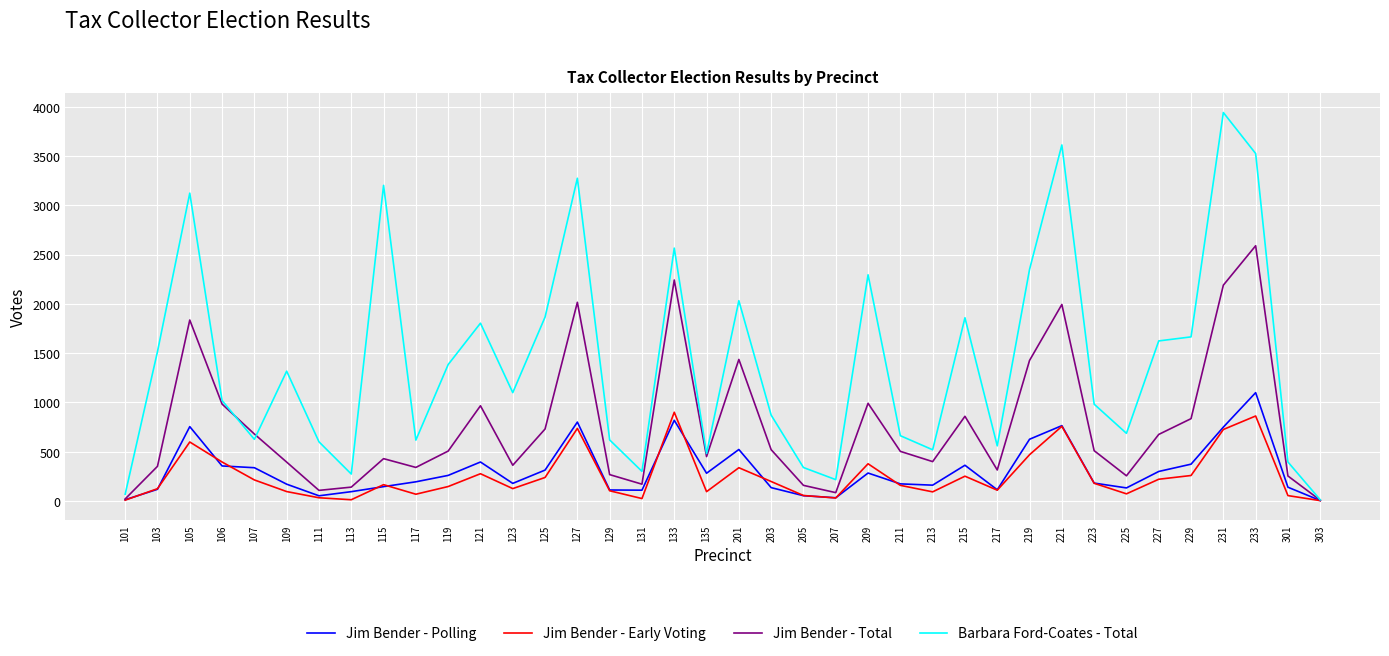

How many lines are shown in the chart?

4